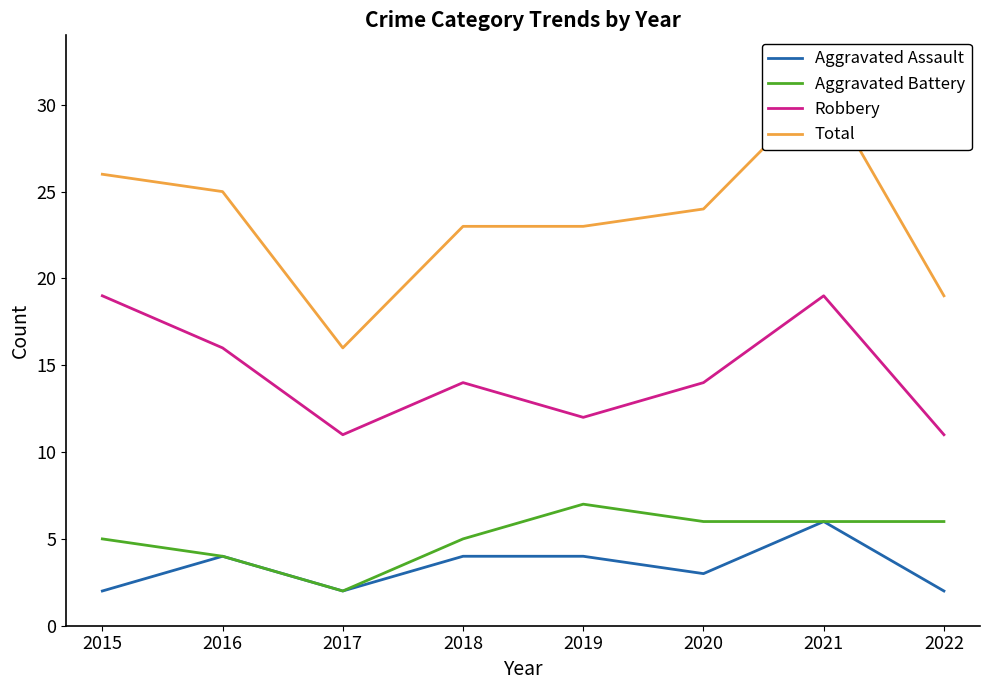

What is the sum of the Total values at 2022 and 2021?

50